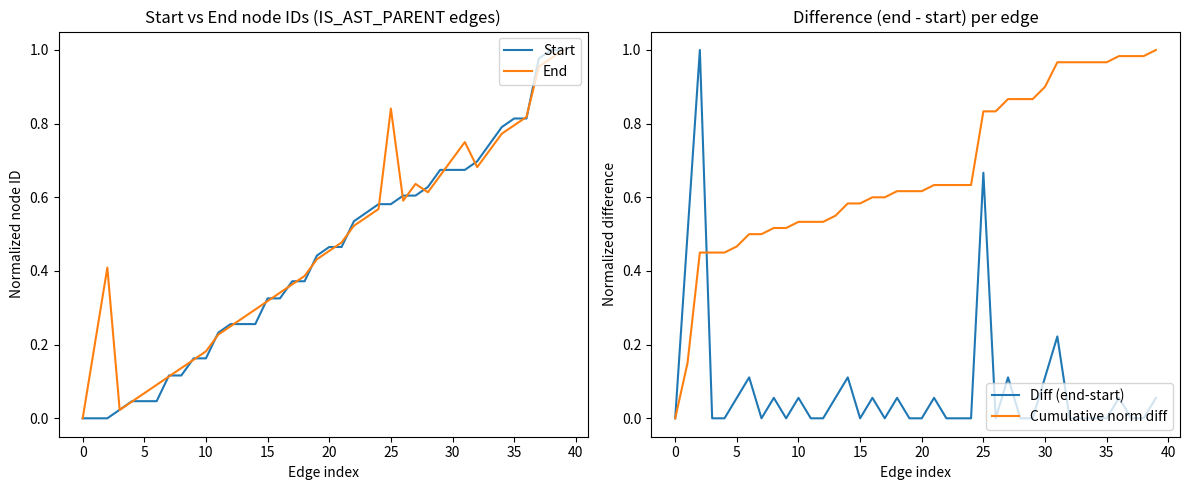

How many categories are shown in the chart?

40